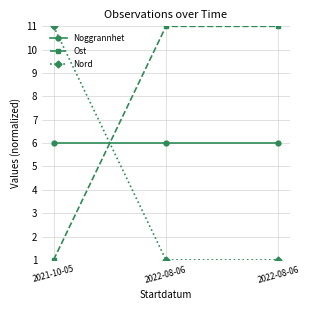

Reading right to left, what are all the values shown in this chart?

Noggrannhet: 2022-08-06=6	2022-08-06=6	2021-10-05=6
Ost: 2022-08-06=11	2022-08-06=11	2021-10-05=1
Nord: 2022-08-06=1	2022-08-06=1	2021-10-05=11